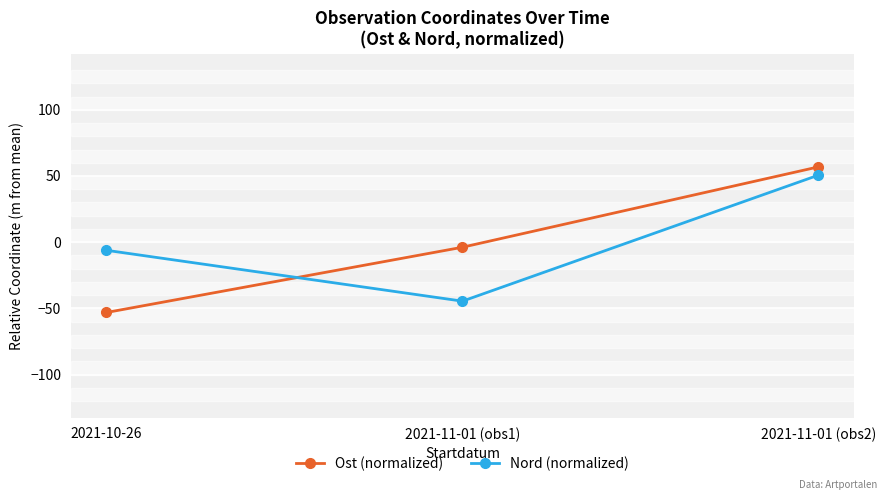

Count the number of data series in this chart.

2